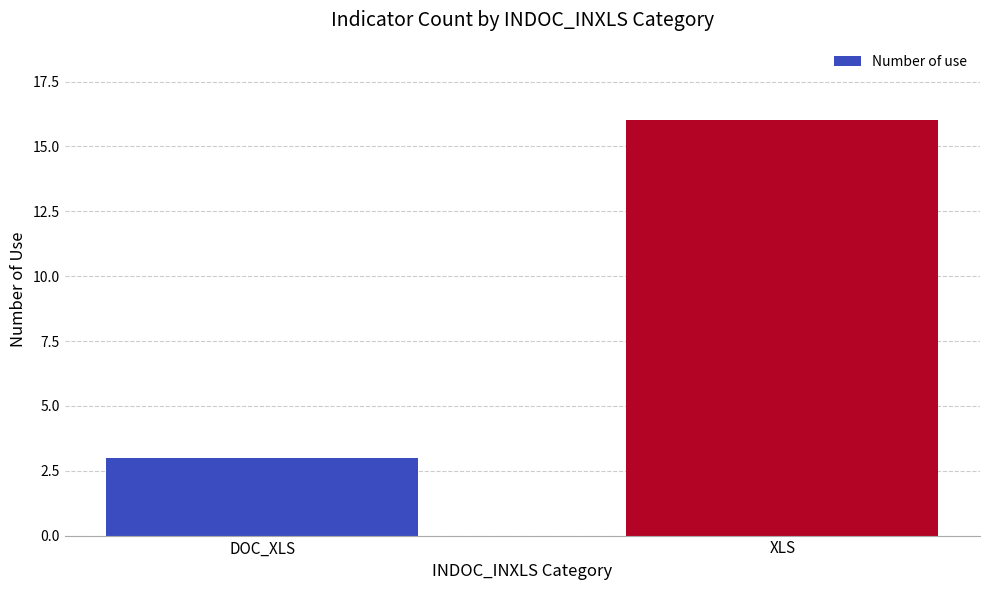

True or false: the data shows 11 at XLS.

False